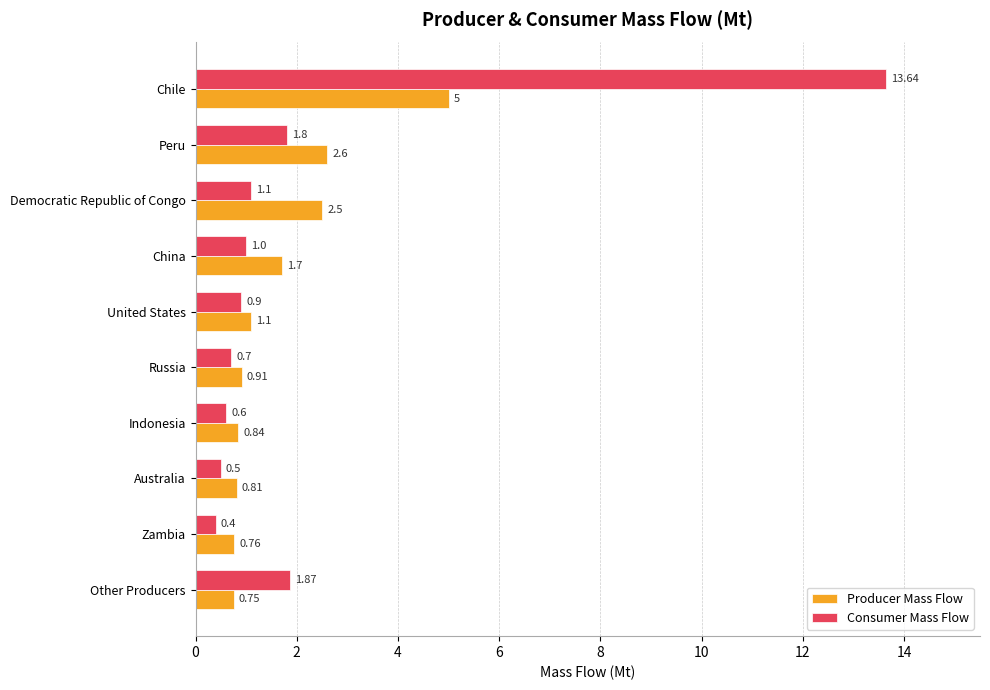

At which label is Consumer Mass Flow closest to 7?

Other Producers